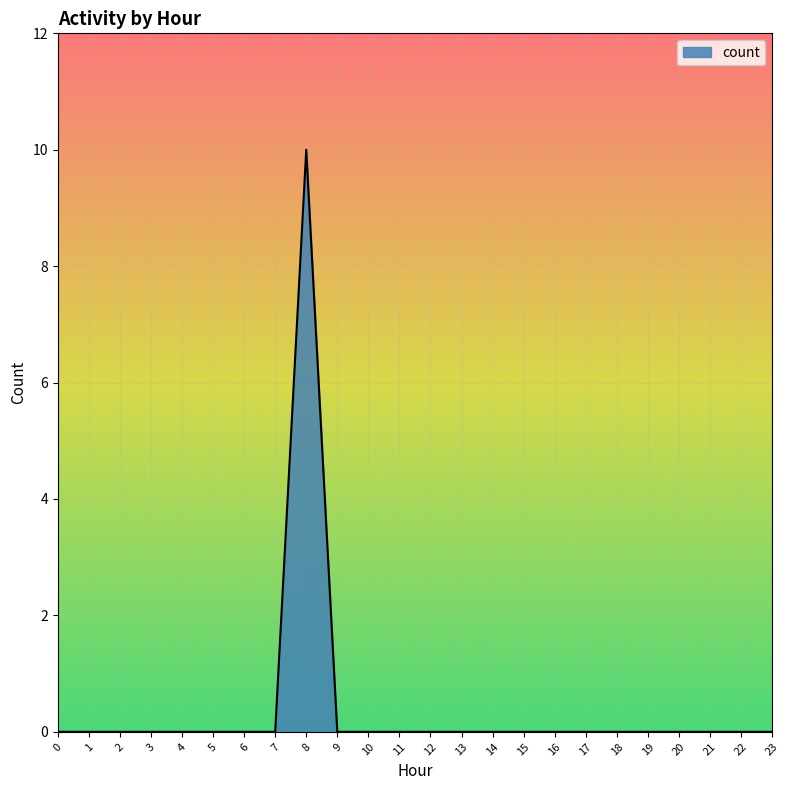

Does the chart have visible grid lines?

Yes